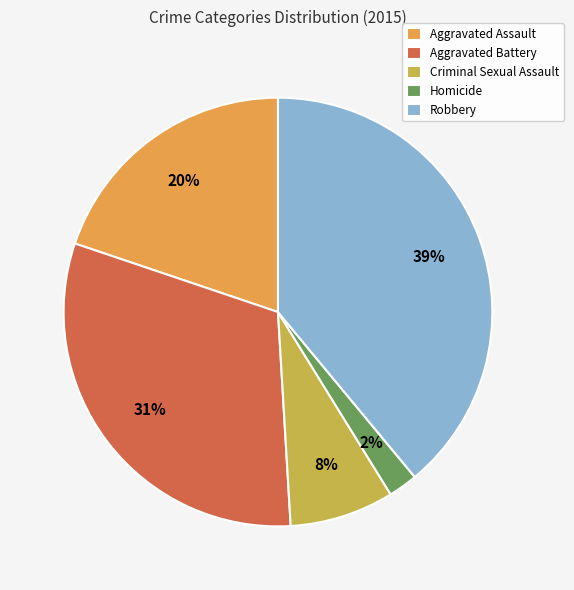

What is the smallest slice in the pie chart?

Homicide